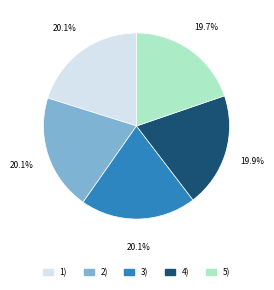

Does 5) represent more than half of the total?

No